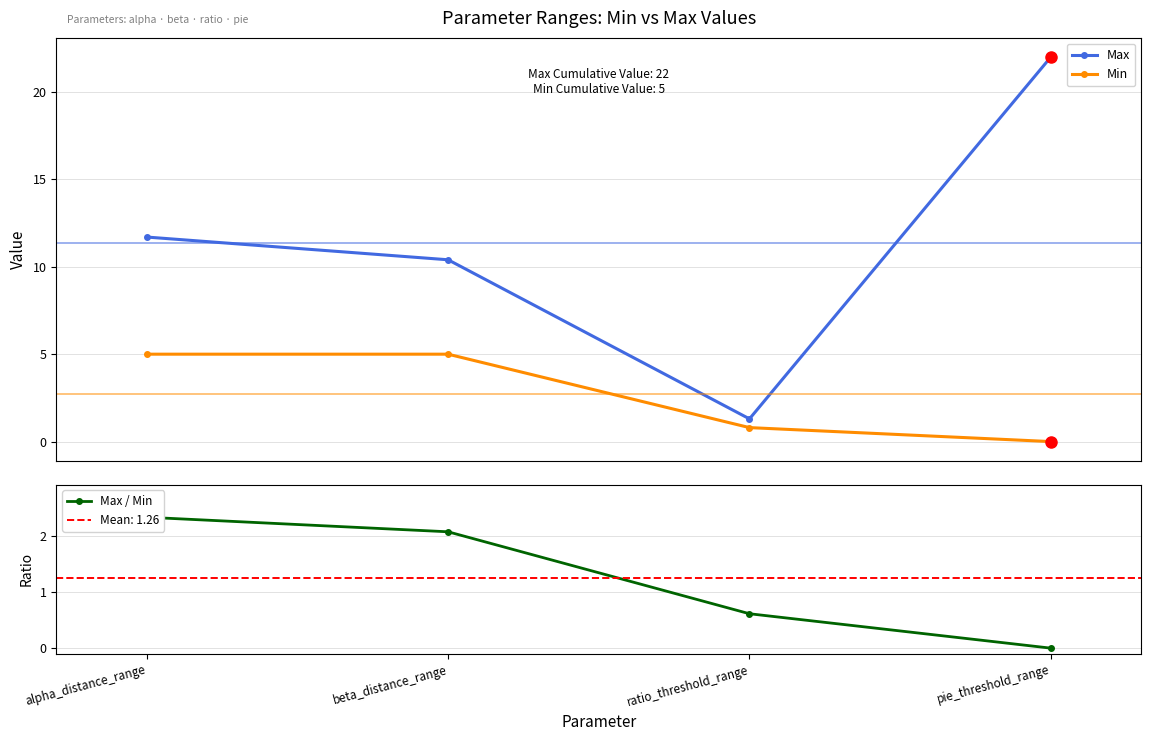

Which series changed the most between beta_distance_range and ratio_threshold_range?

Max